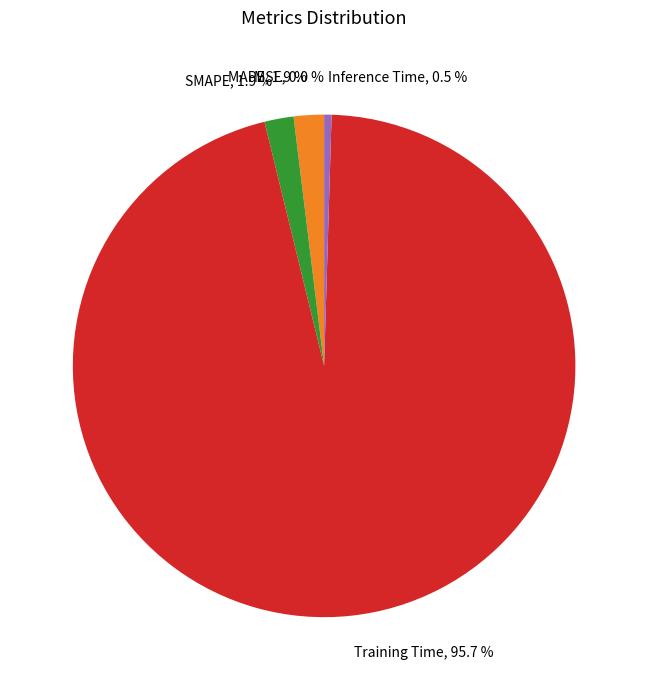

Is there any slice that represents more than half of the pie?

Yes